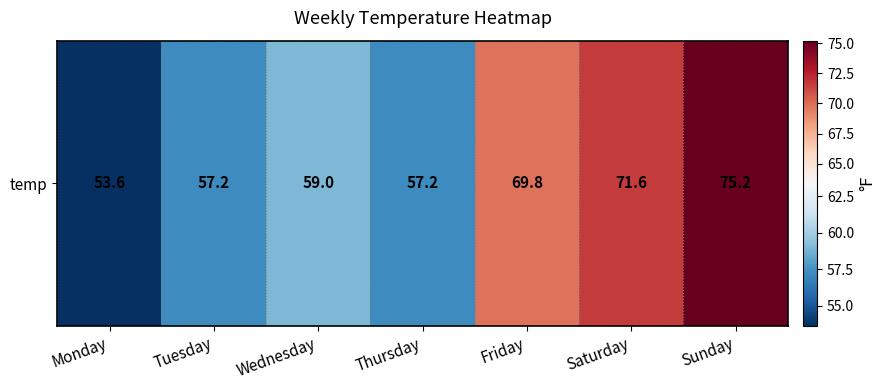

What is the difference between the maximum and minimum values?

21.6